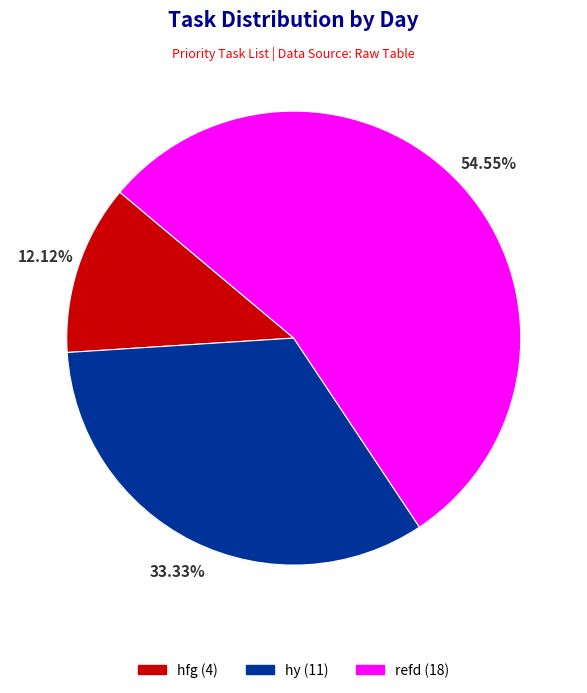

What percentage is the hy slice, to the nearest percent?

33%